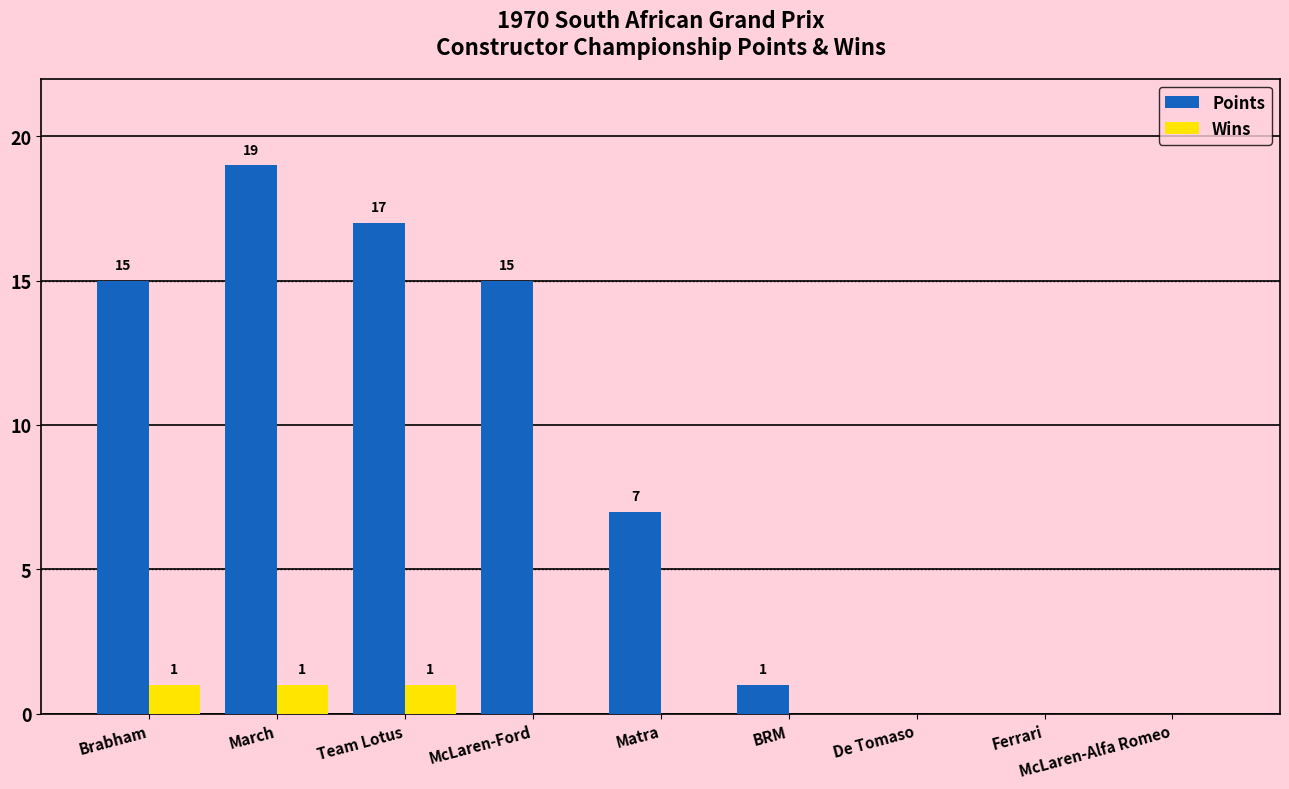

Reading left to right, transcribe all the data shown in this chart.

Points: 15	19	17	15	7	1	0	0	0
Wins: 1	1	1	0	0	0	0	0	0